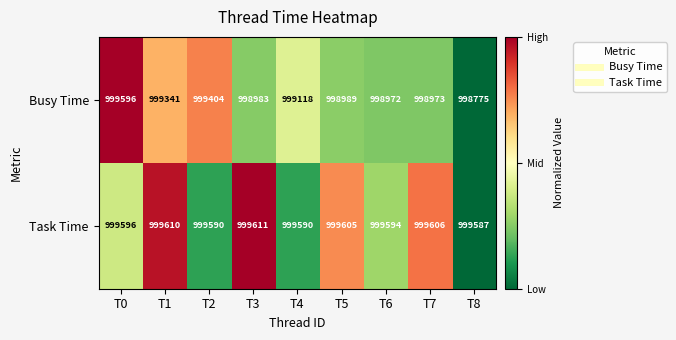

At which category does the chart reach its peak across all series?

T3